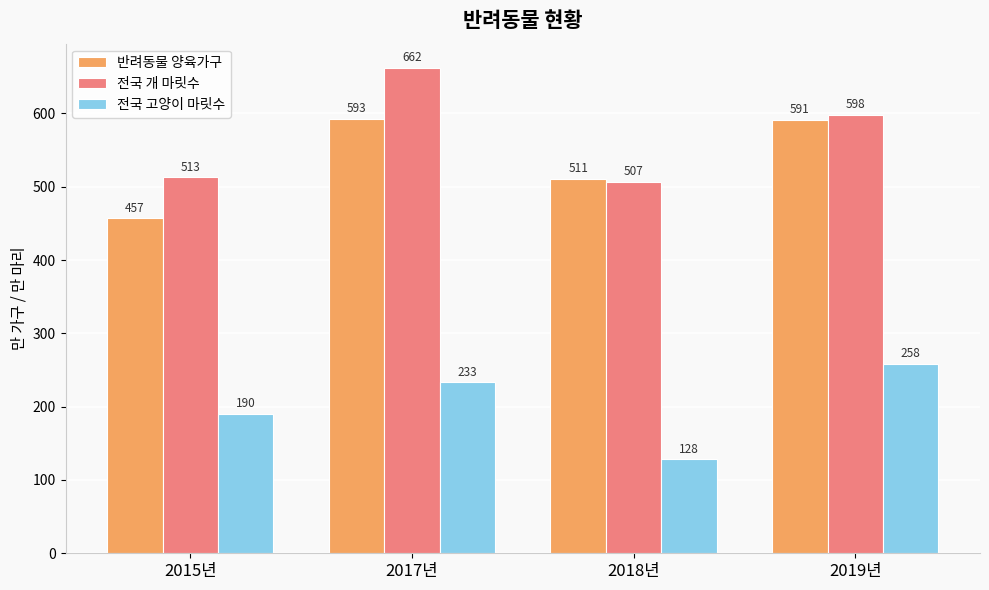

What is the value of the 전국 개 마릿수 bar at the 4th from the left?

598